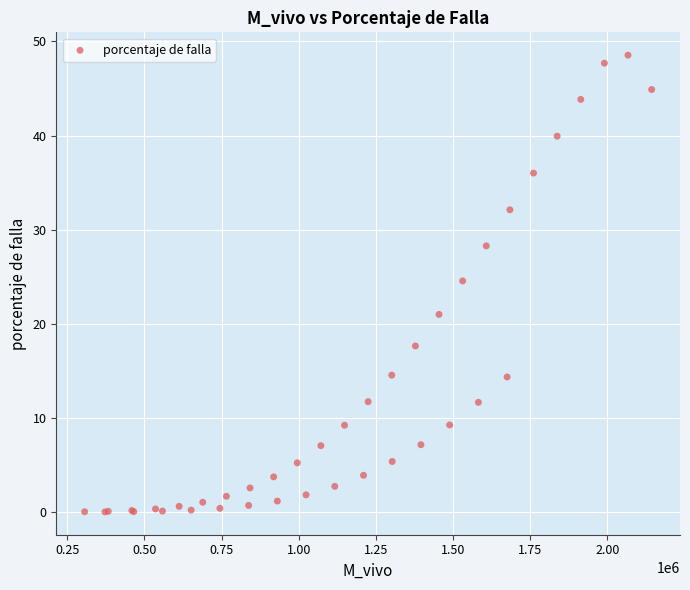

What Y value in the scatter plot is closest to 24?

24.6